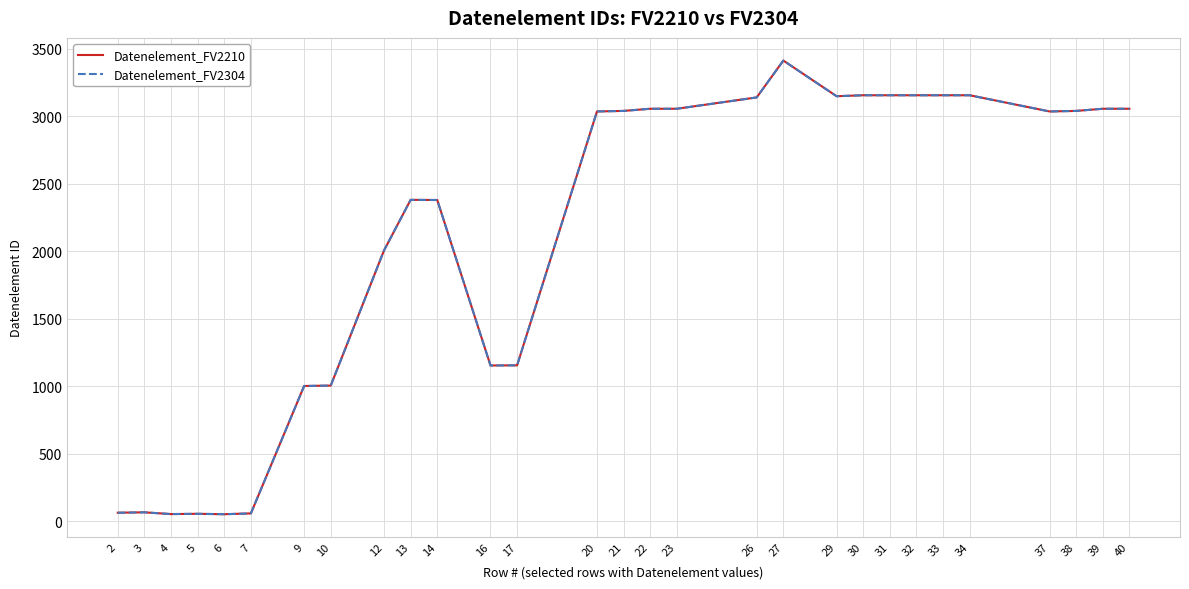

Does the chart have visible grid lines?

Yes